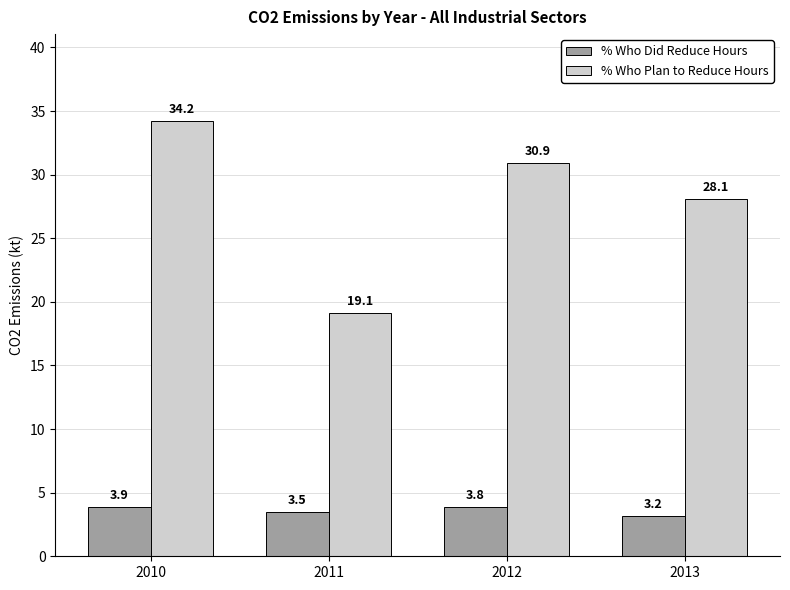

What are all the series names shown in the legend?

% Who Did Reduce Hours, % Who Plan to Reduce Hours